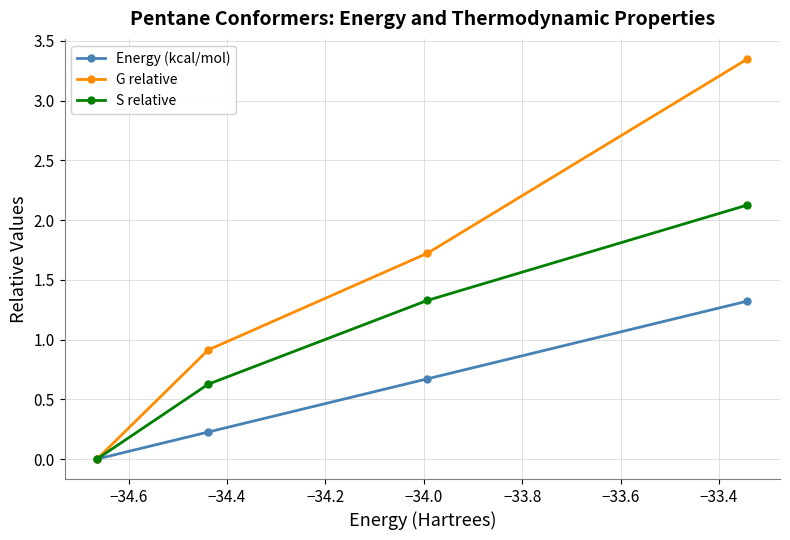

Which series has the largest total across all categories?

G relative